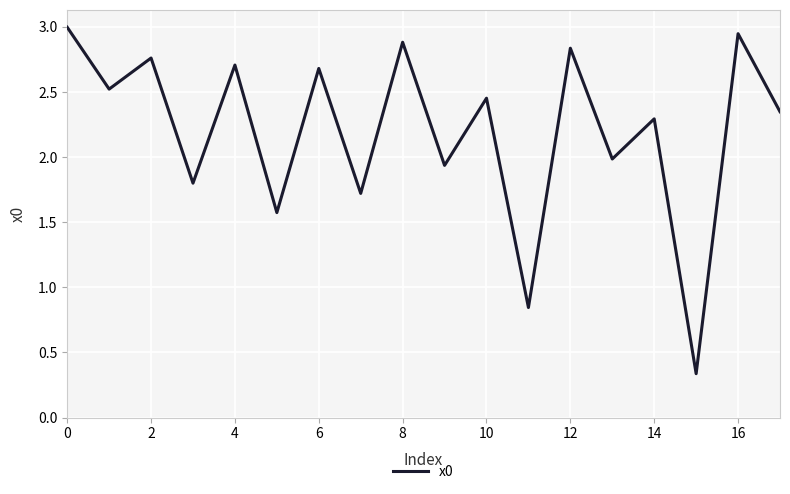

What is the difference between the maximum and minimum values?

2.7